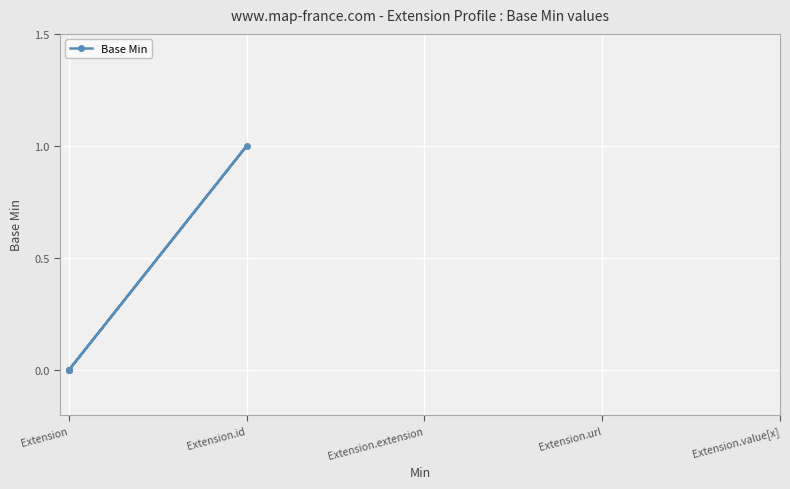

What is the greatest value displayed?

1